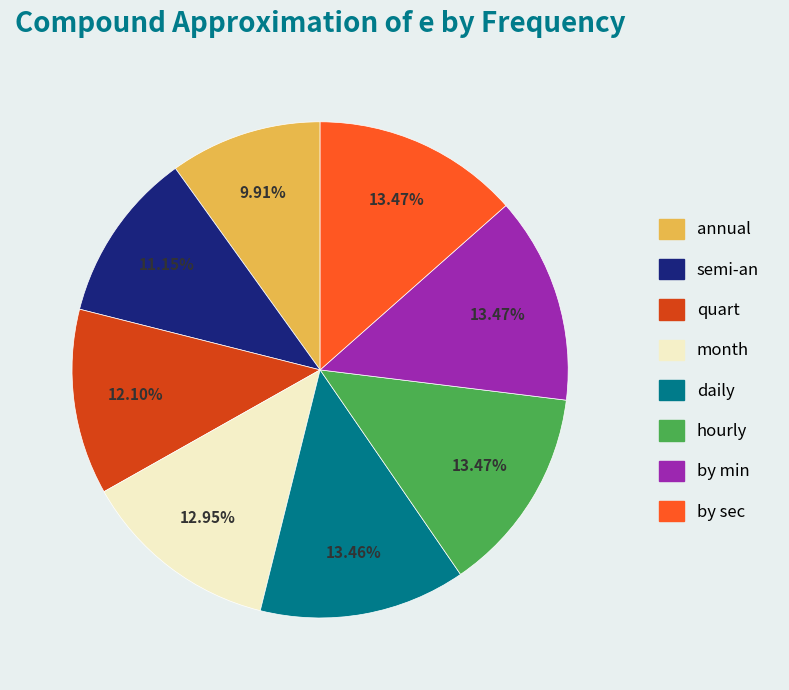

What is the ratio of the value at by sec to the value at semi-an?

1.2